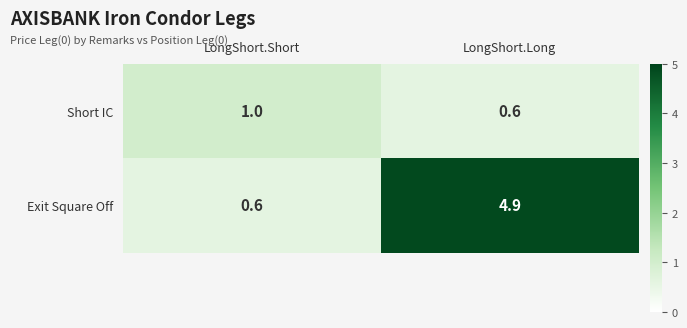

Reading left to right, transcribe all the data shown in this chart.

Short IC: LongShort.Short=1.0	LongShort.Long=0.6
Exit Square Off: LongShort.Short=0.6	LongShort.Long=4.9